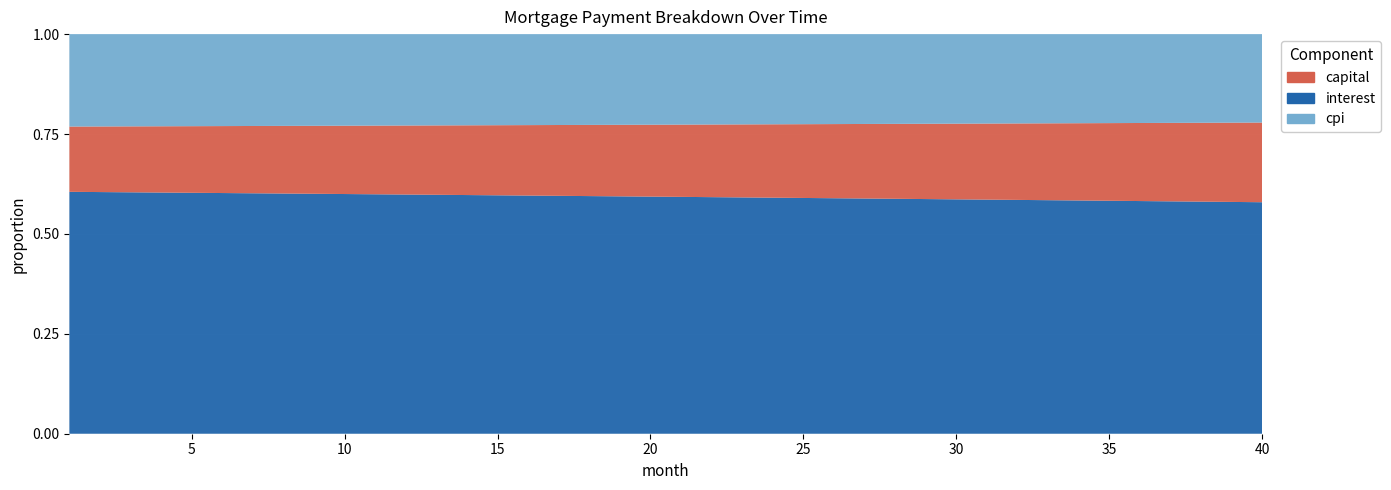

Reading left to right, extract all data points from this chart.

interest: 1=4800.4	2=4803.0	3=4805.6	4=4808.1	5=4810.6	6=4813.0	7=4815.4	8=4817.8	9=4820.1	10=4822.4	11=4824.6	12=4826.8	13=4828.9	14=4831.1	15=4833.1	16=4835.2	17=4837.2	18=4839.1	19=4841.1	20=4842.9	21=4844.8	22=4846.5	23=4848.3	24=4850.0	25=4851.6	26=4853.2	27=4854.8	28=4856.3	29=4857.8	30=4859.2	31=4860.6	32=4861.9	33=4863.2	34=4864.4	35=4865.6	36=4866.7	37=4867.8	38=4868.9	39=4869.9	40=4870.8
capital: 1=1295.4	2=1304.0	3=1312.6	4=1321.3	5=1330.1	6=1338.9	7=1347.8	8=1356.8	9=1365.8	10=1374.8	11=1383.9	12=1393.1	13=1402.4	14=1411.7	15=1421.0	16=1430.5	17=1440.0	18=1449.5	19=1459.1	20=1468.8	21=1478.5	22=1488.3	23=1498.2	24=1508.2	25=1518.2	26=1528.2	27=1538.4	28=1548.6	29=1558.8	30=1569.2	31=1579.6	32=1590.1	33=1600.6	34=1611.2	35=1621.9	36=1632.7	37=1643.5	38=1654.4	39=1665.4	40=1676.5
cpi: 1=1834.3	2=1835.3	3=1836.2	4=1837.2	5=1838.1	6=1839.0	7=1839.9	8=1840.8	9=1841.7	10=1842.5	11=1843.4	12=1844.2	13=1845.0	14=1845.8	15=1846.6	16=1847.4	17=1848.1	18=1848.8	19=1849.6	20=1850.3	21=1850.9	22=1851.6	23=1852.2	24=1852.9	25=1853.5	26=1854.1	27=1854.7	28=1855.2	29=1855.8	30=1856.3	31=1856.8	32=1857.3	33=1857.8	34=1858.2	35=1858.7	36=1859.1	37=1859.5	38=1859.8	39=1860.2	40=1860.5